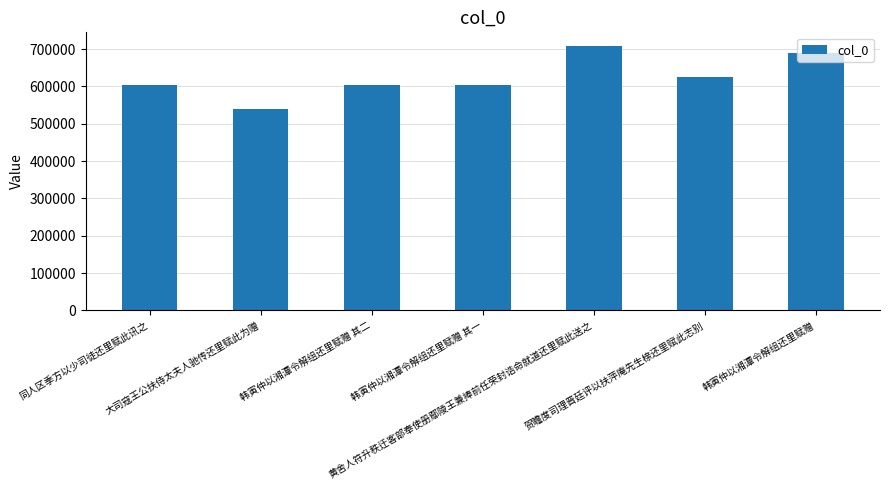

What is the approximate value at 同人区季方以少司徒还里赋此讯之?

605038